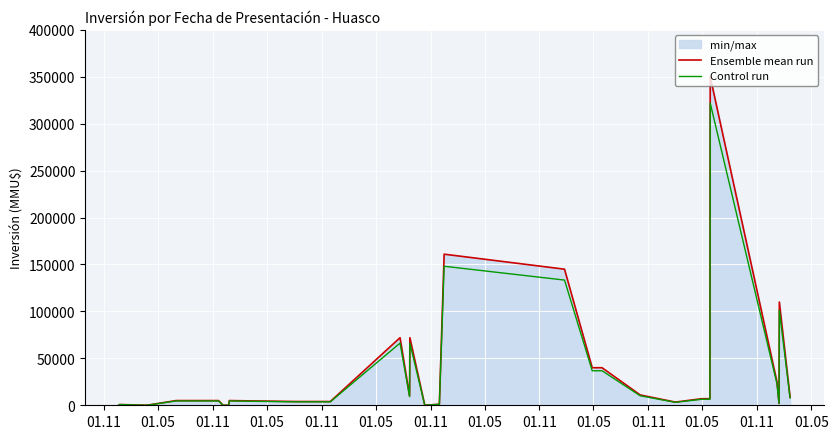

Which series has the largest total across all categories?

Ensemble mean run